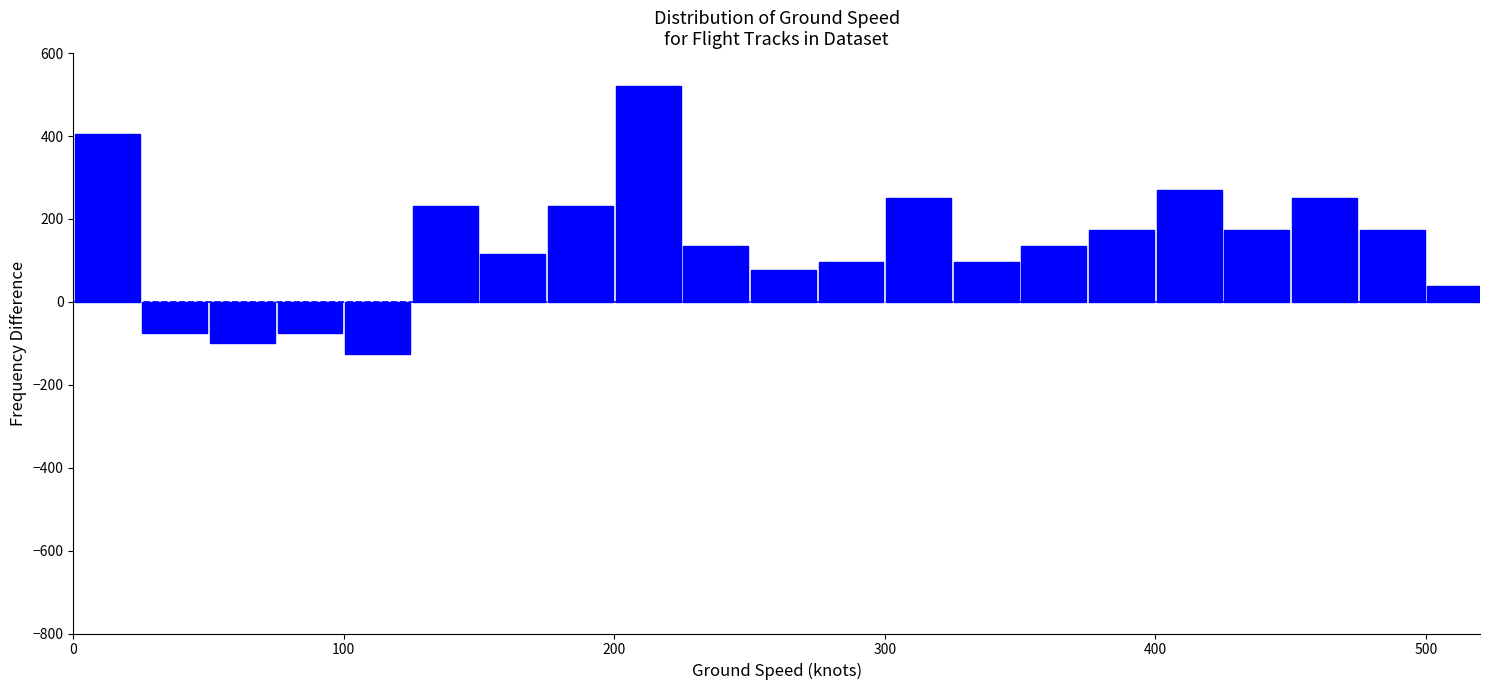

Around what value on the x-axis is the tallest bar? Give the approximate position of its centre, as read against the axis.

210